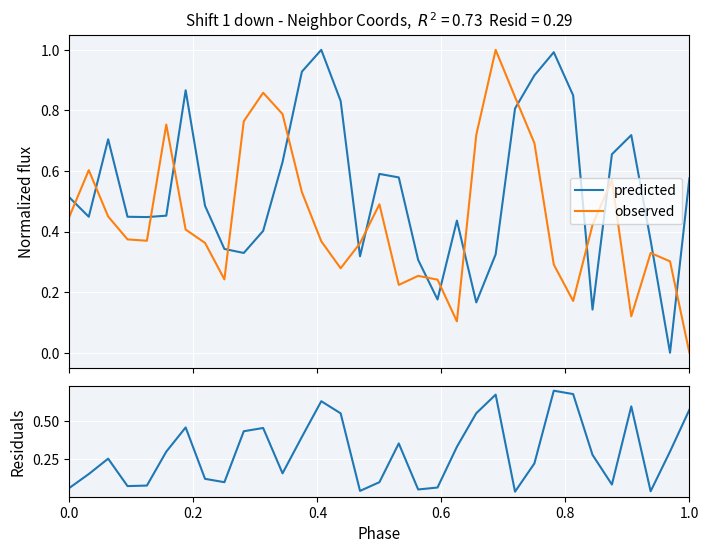

How many intersections are there between predicted and observed?

16